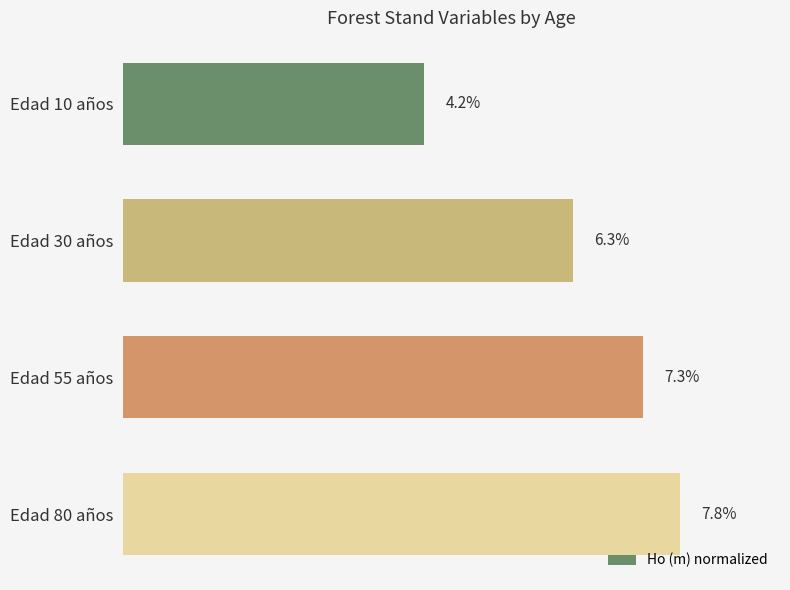

At which label is the value closest to 6?

Edad 30 años